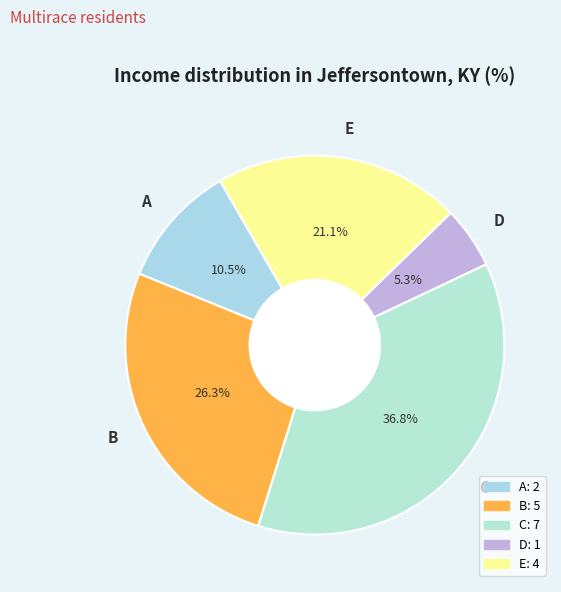

The C slice represents 31% of the pie. True or false?

False